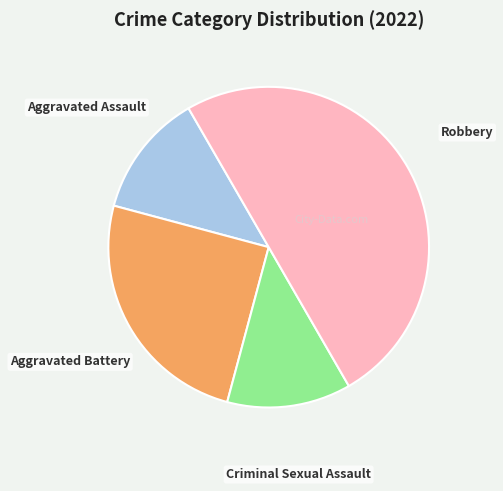

Approximately how many times larger is the value at Aggravated Assault compared to Aggravated Battery?

0.5